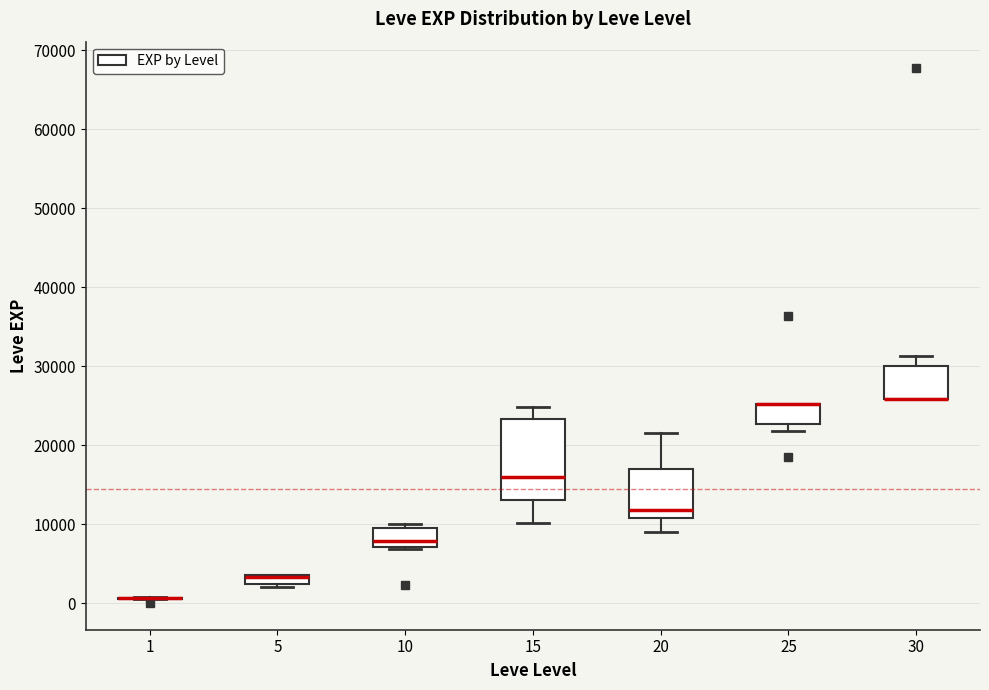

Comparing the boxes themselves (not the whiskers), which one is the tallest?

15